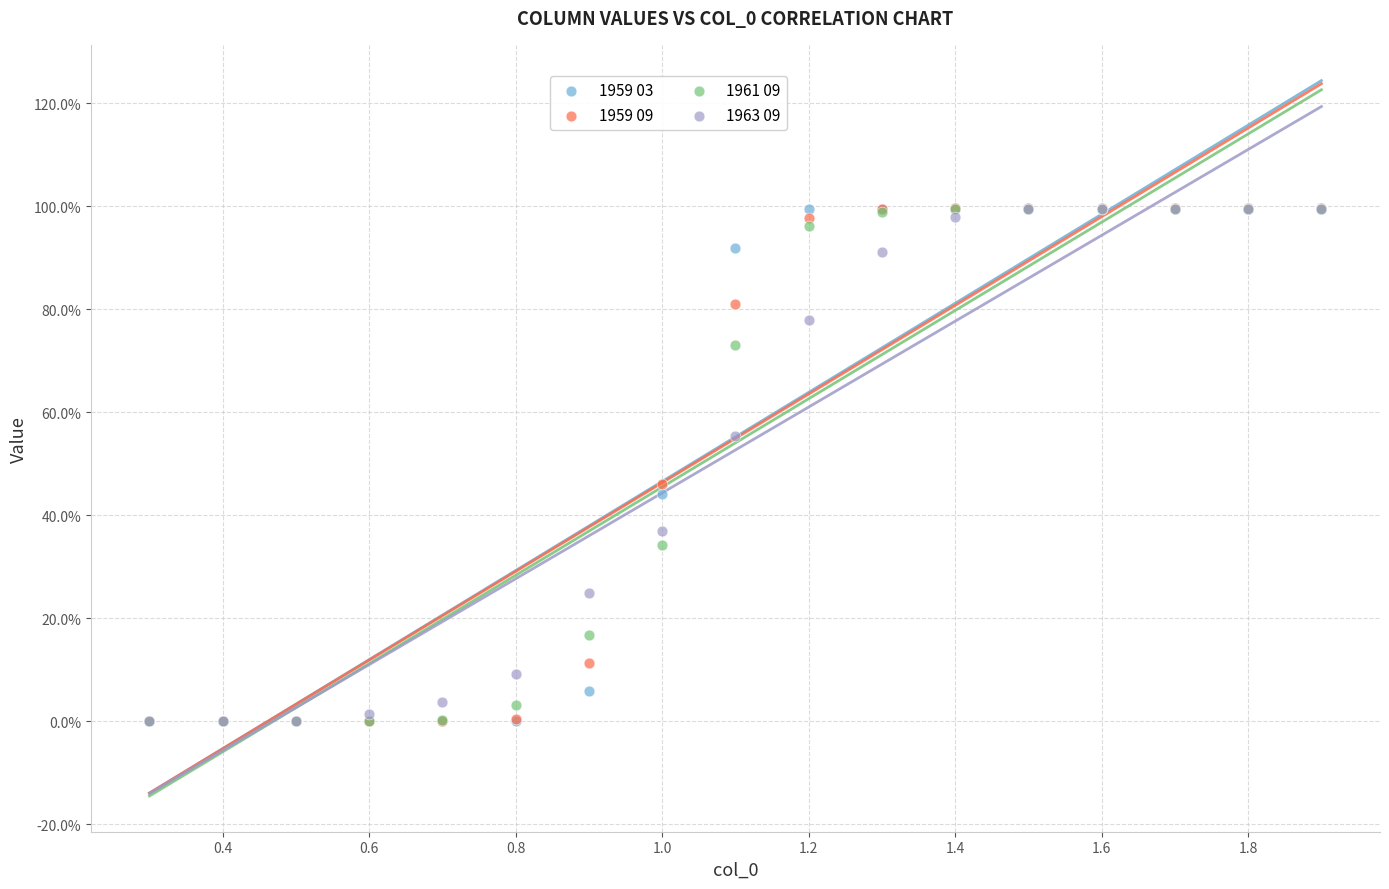

What are all the series names shown in the legend?

1959 03, 1959 09, 1961 09, 1963 09